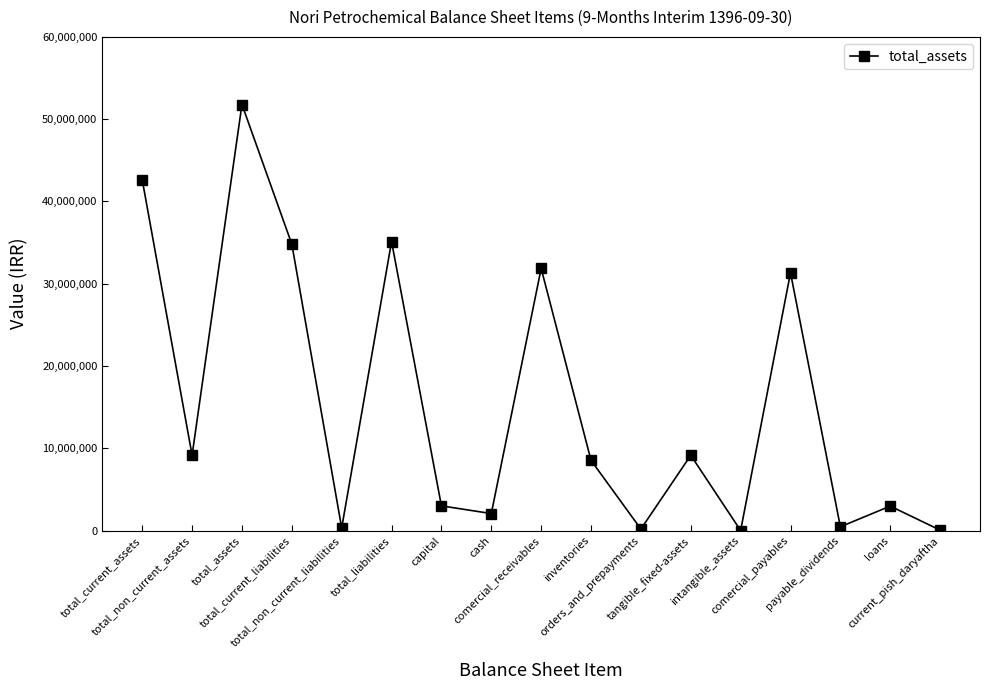

How many lines are shown in the chart?

1